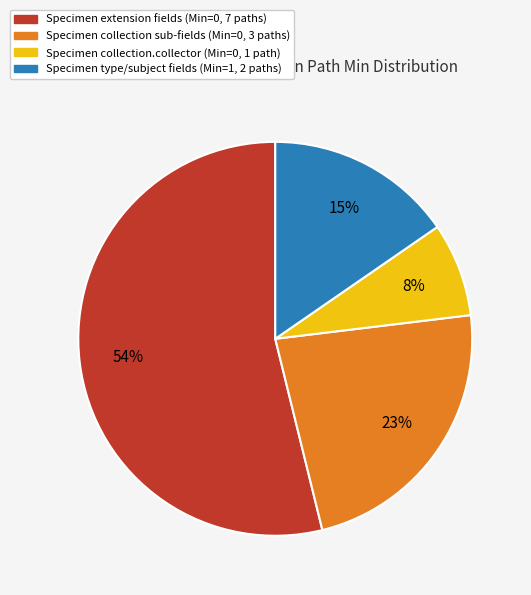

To the nearest percent, what is the difference between the largest and smallest slice percentages?

46%